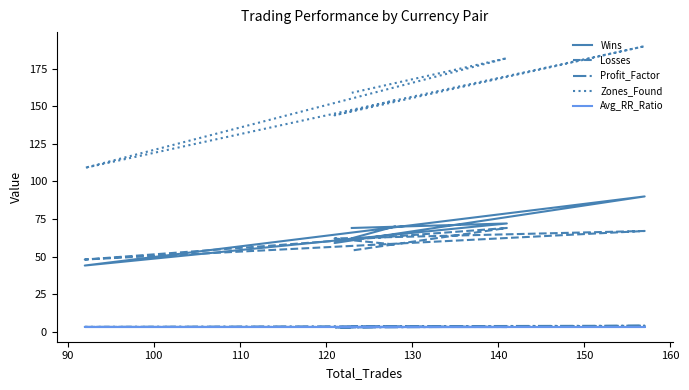

What is the difference between the maximum and minimum values in the Losses series?

21.0